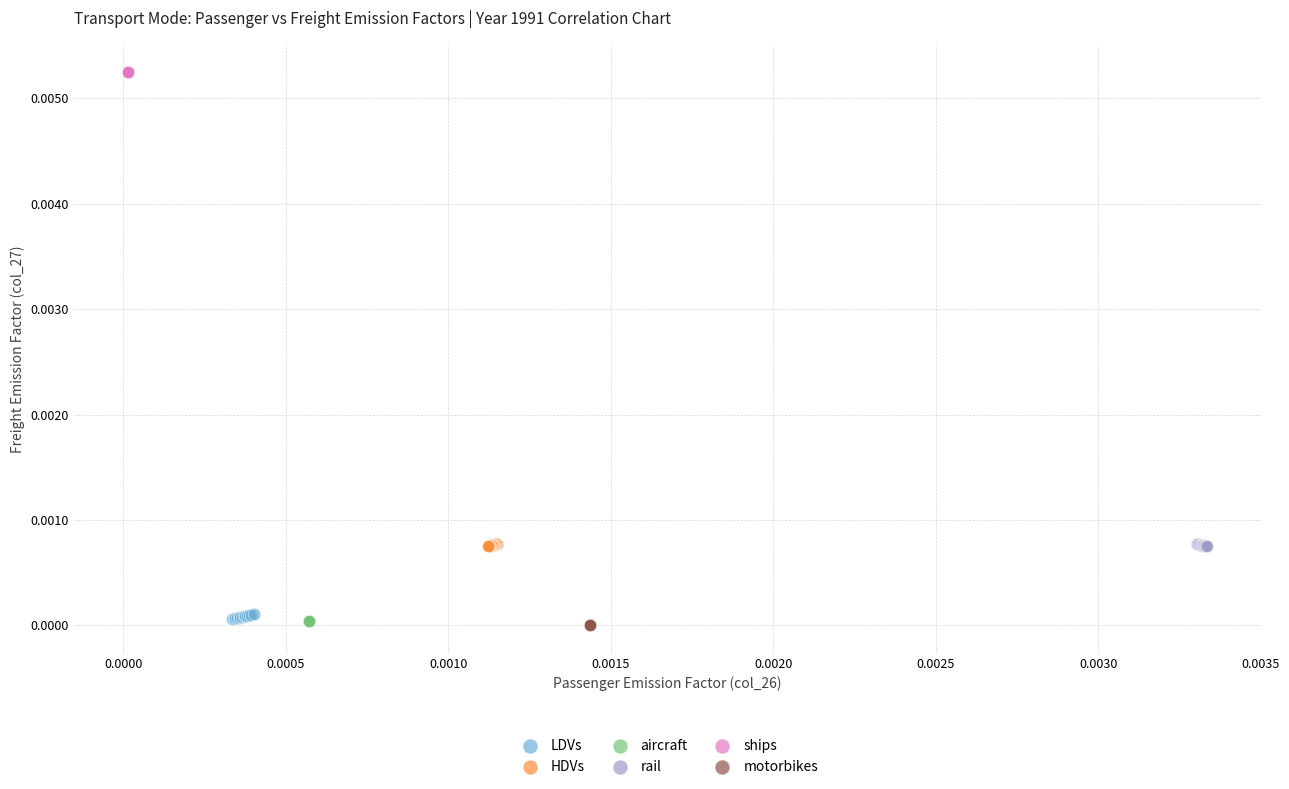

Which series reaches the maximum Y coordinate?

ships